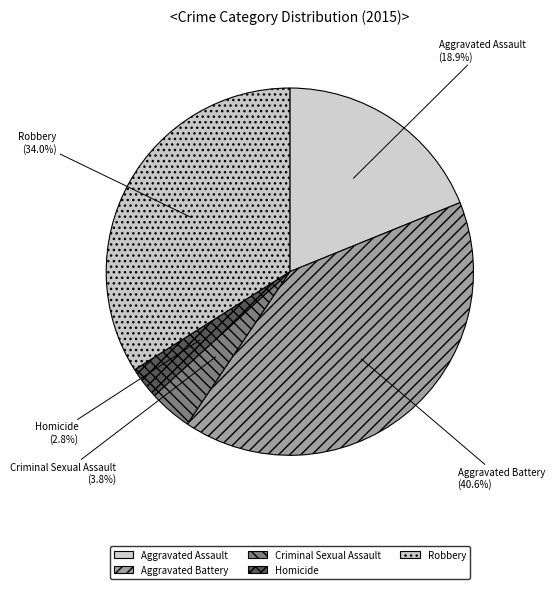

To the nearest percent, what is the difference between the largest and smallest slice percentages?

38%